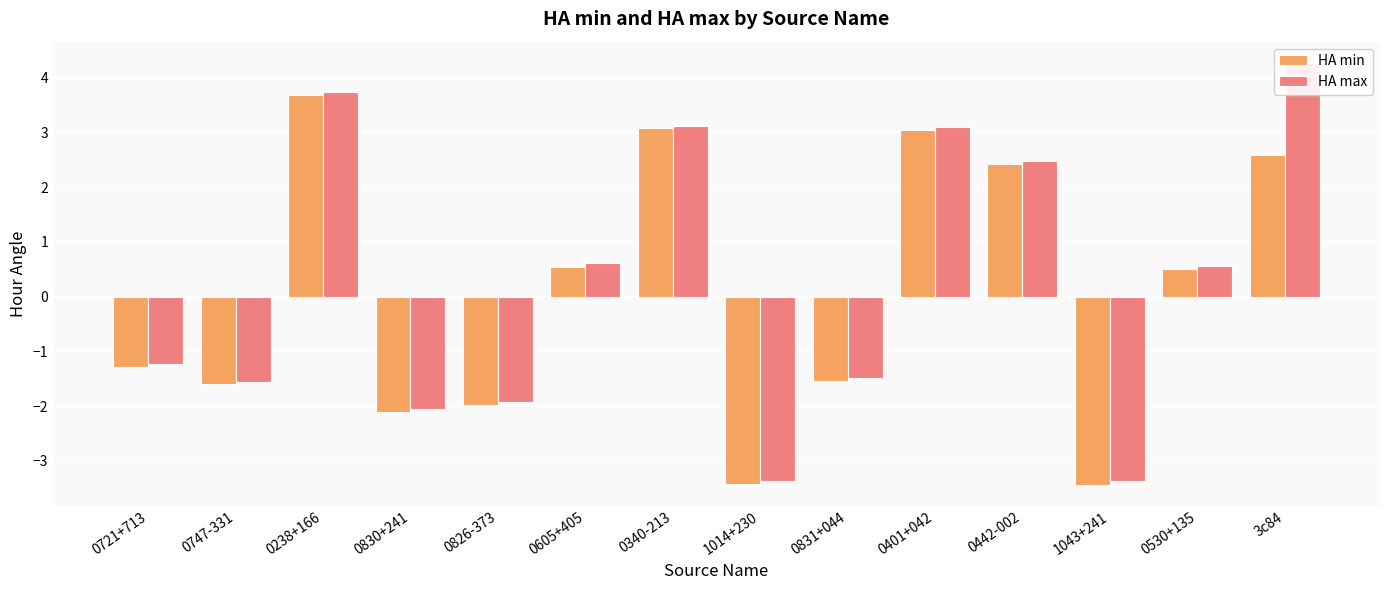

Are the bars horizontal?

No